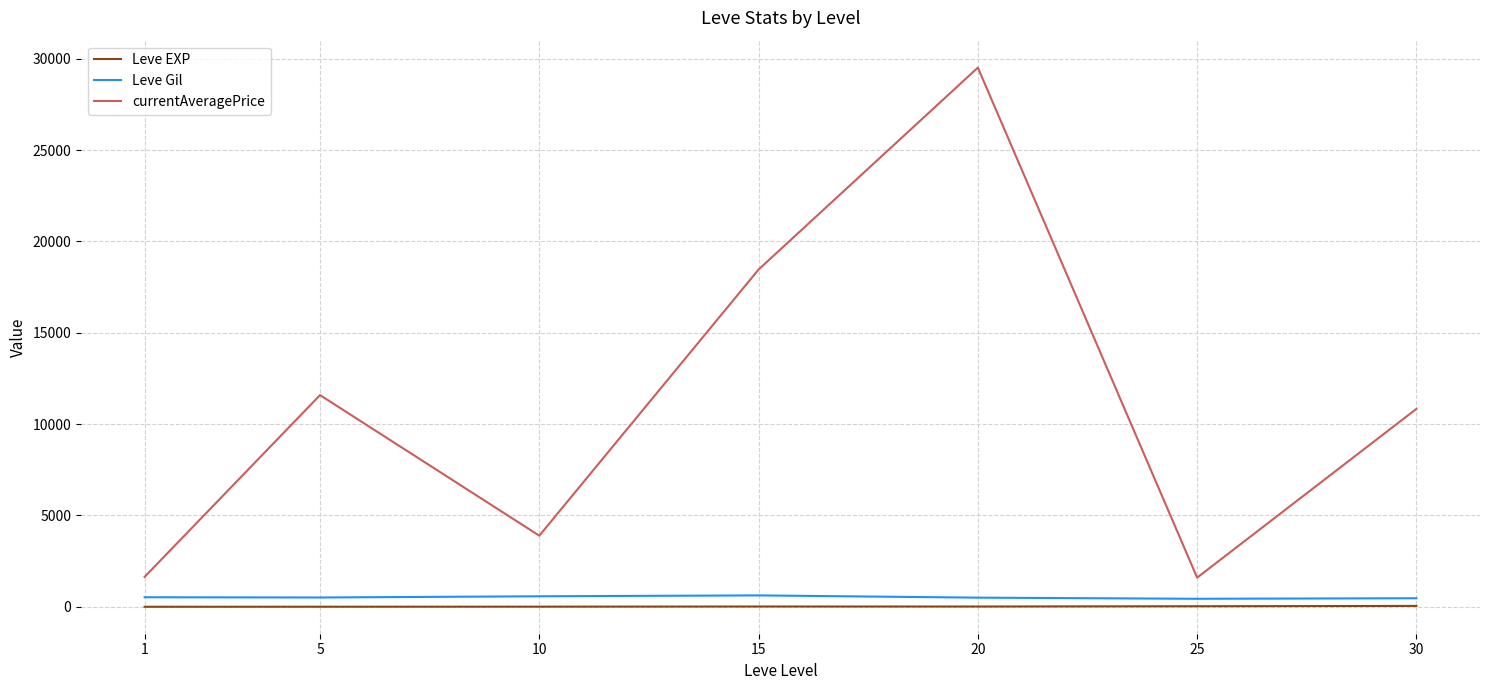

Between 10 and 20, which series saw the biggest shift?

currentAveragePrice